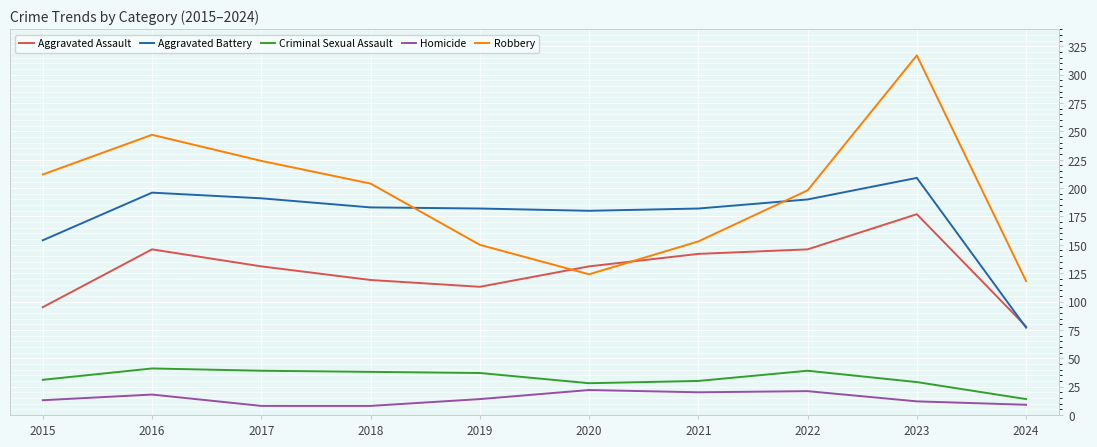

What is the greatest value displayed?

317